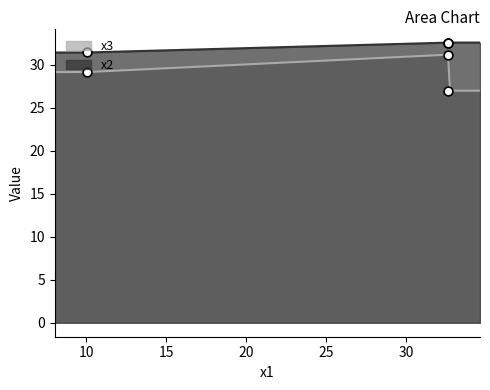

What are all the series names shown in the legend?

x3, x2